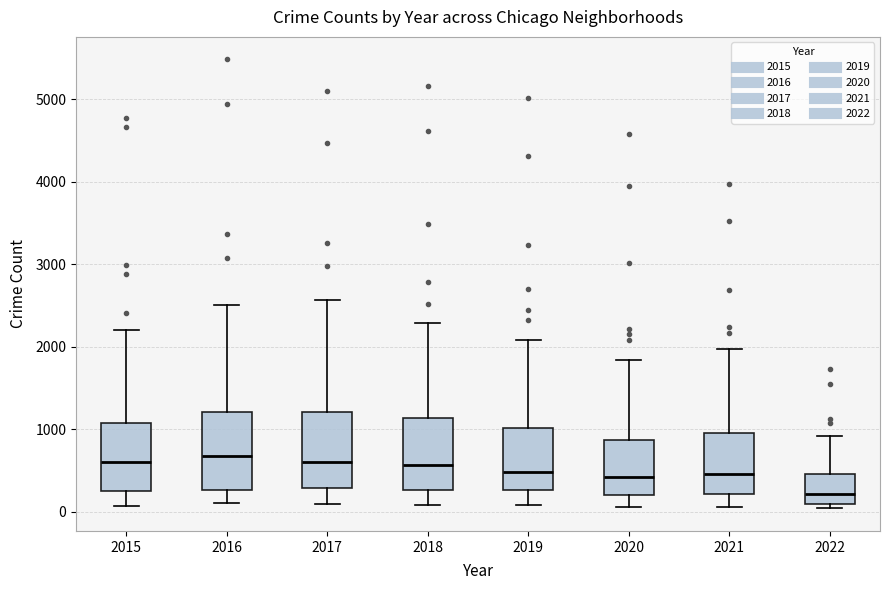

Reading left to right, read every box against the y-axis: the position of its median line, the range the box covers, and the ends of its whiskers. The values are not printed on the chart, so give them approximately, as read against the axis.

2015: median 600, box 300 to 1100, whiskers 100 to 2200
2016: median 700, box 300 to 1200, whiskers 100 to 2500
2017: median 600, box 300 to 1200, whiskers 100 to 2600
2018: median 600, box 300 to 1100, whiskers 100 to 2300
2019: median 500, box 300 to 1000, whiskers 100 to 2100
2020: median 400, box 200 to 900, whiskers 100 to 1800
2021: median 500, box 200 to 1000, whiskers 100 to 2000
2022: median 200, box 100 to 500, whiskers 0 to 900